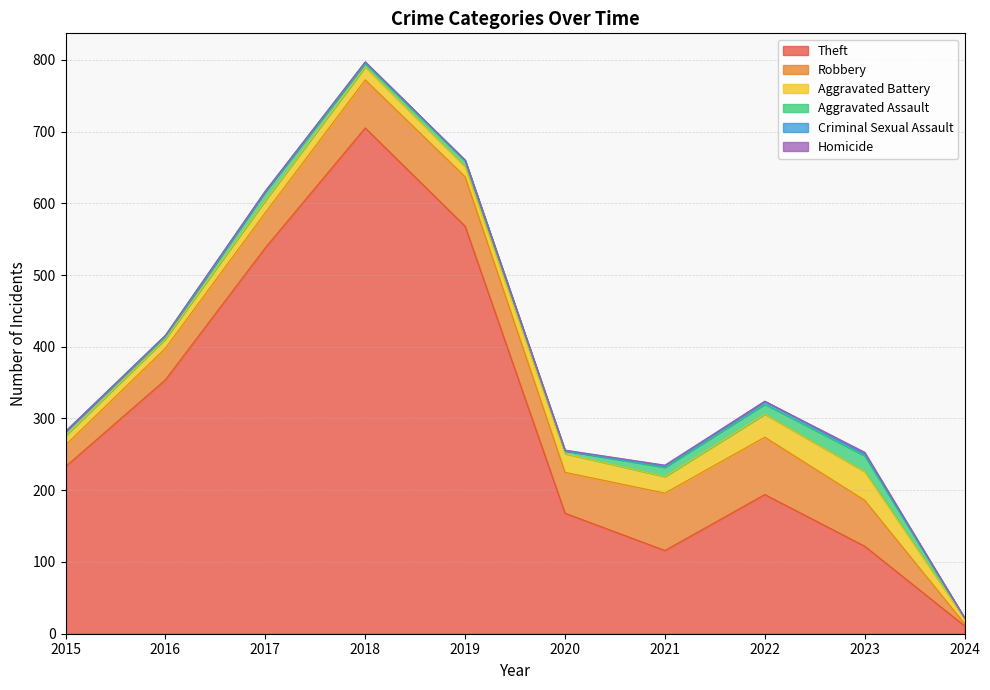

Reading left to right, list all the values displayed in this chart.

Theft: 2015=233	2016=354	2017=538	2018=705	2019=568	2020=168	2021=116	2022=194	2023=122	2024=11
Robbery: 2015=30	2016=44	2017=49	2018=67	2019=69	2020=57	2021=80	2022=80	2023=64	2024=3
Aggravated Battery: 2015=13	2016=13	2017=17	2018=18	2019=14	2020=26	2021=23	2022=32	2023=40	2024=7
Aggravated Assault: 2015=6	2016=3	2017=12	2018=5	2019=8	2020=4	2021=13	2022=14	2023=22	2024=1
Criminal Sexual Assault: 2015=0	2016=2	2017=1	2018=2	2019=1	2020=0	2021=2	2022=4	2023=3	2024=0
Homicide: 2015=0	2016=0	2017=0	2018=0	2019=0	2020=1	2021=1	2022=0	2023=2	2024=0